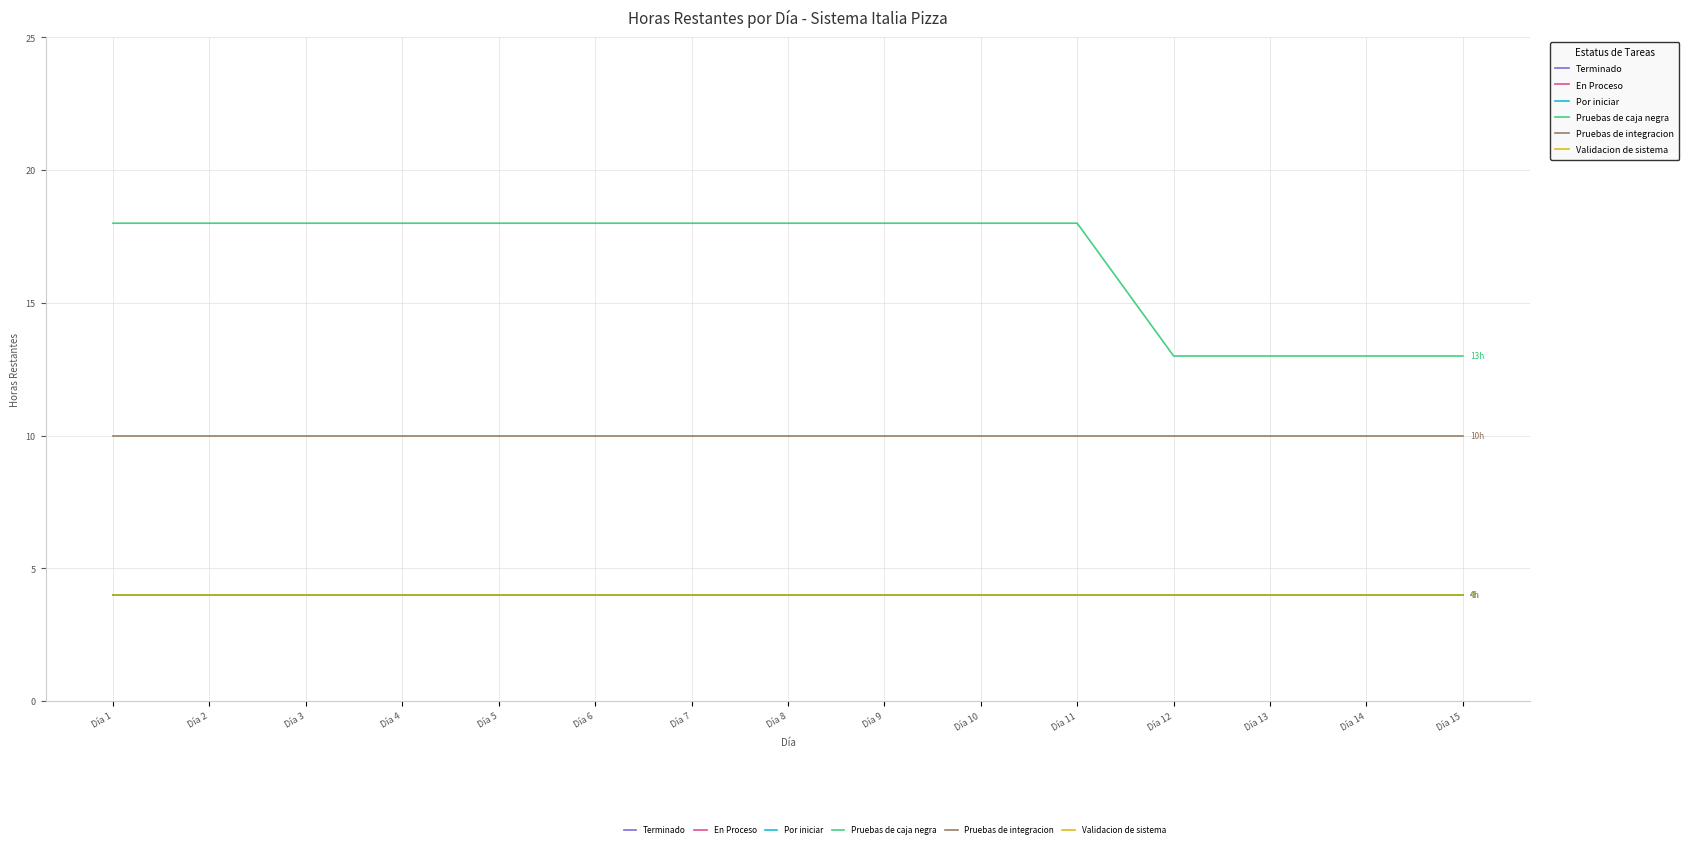

What is the value of the Terminado point at the 7th from the left?

4